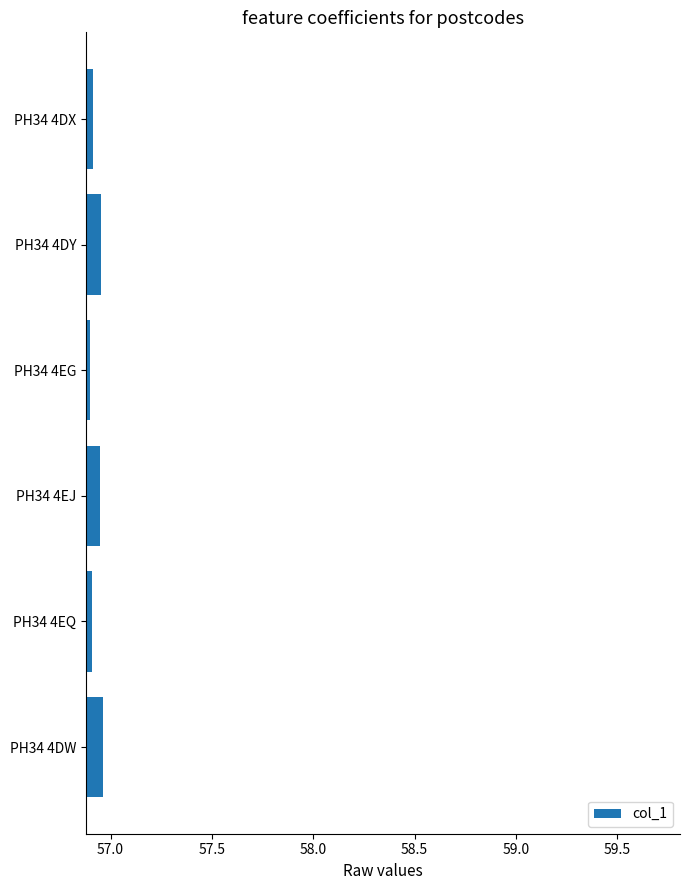

The chart shows a value of 56.9 at PH34 4EJ. True or false?

True